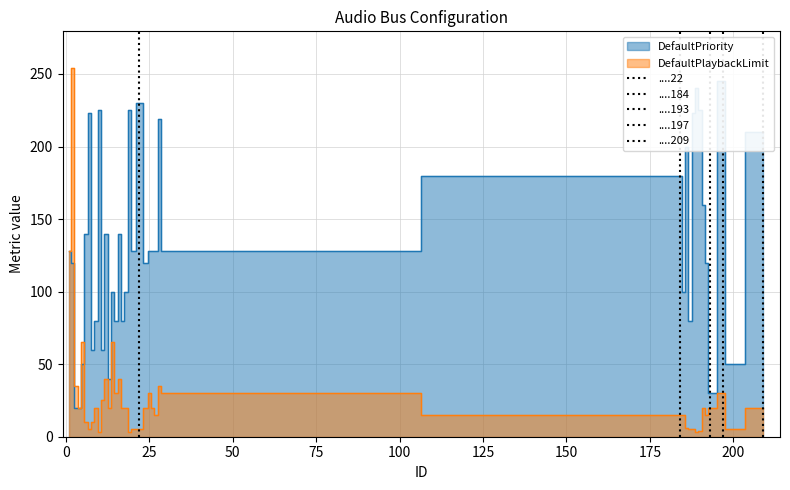

How many lines are shown in the chart?

2